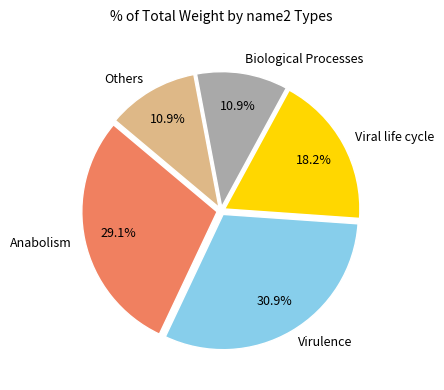

Which category has the biggest portion of the pie?

Virulence